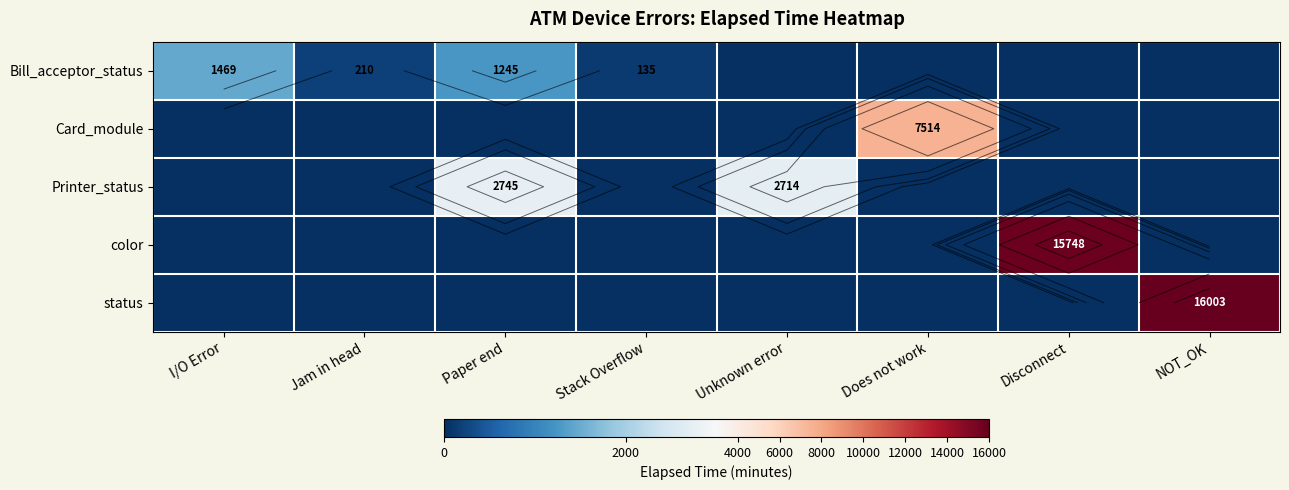

At which label does Card_module reach its peak?

Does not work